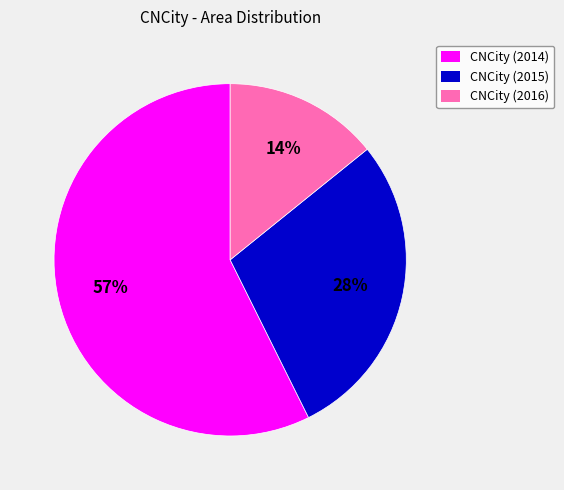

How many slices are in this pie chart?

3